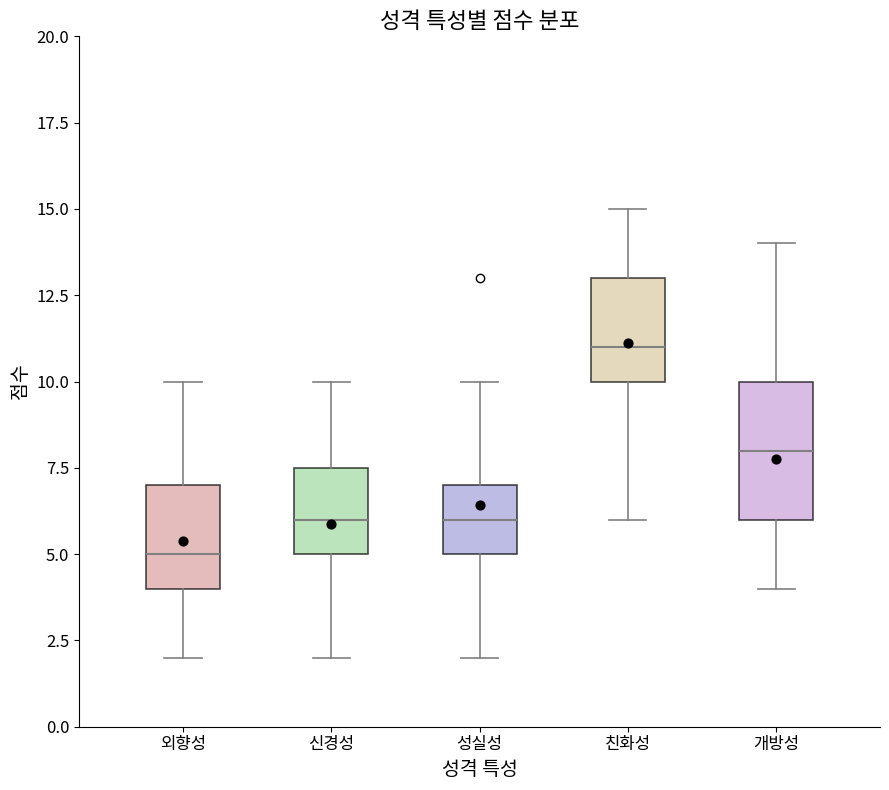

Where does the lower whisker of the box for 개방성 end on the y-axis? The values are not printed on the chart, so give them approximately, as read against the axis.

4.0